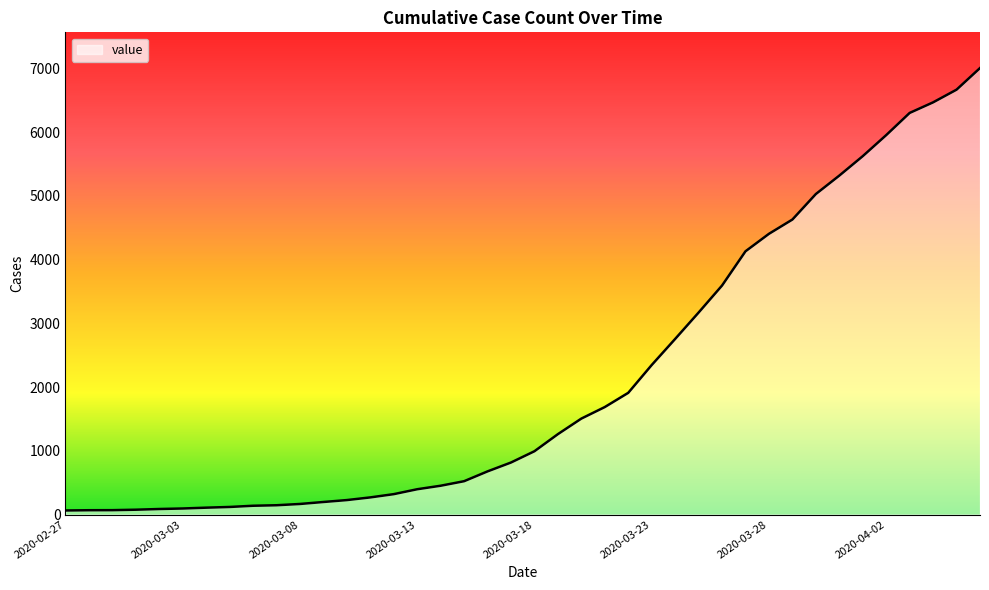

What is the difference between the maximum and minimum values?

6939